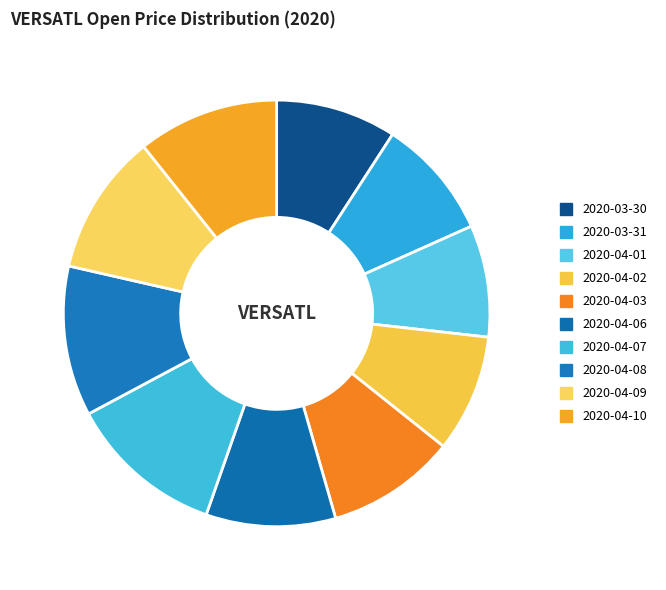

Combined, do 2020-04-09 and 2020-04-06 account for over 50%?

No